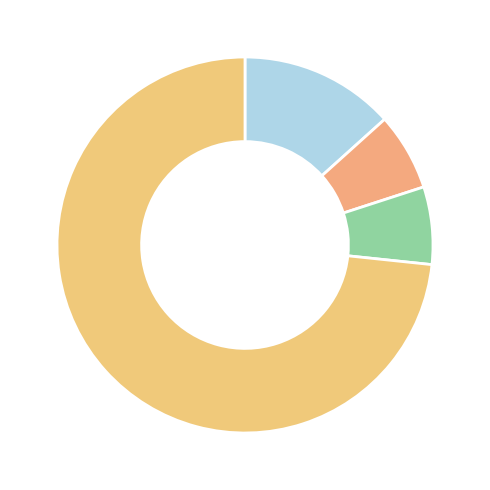

Is there any slice that represents more than half of the pie?

Yes